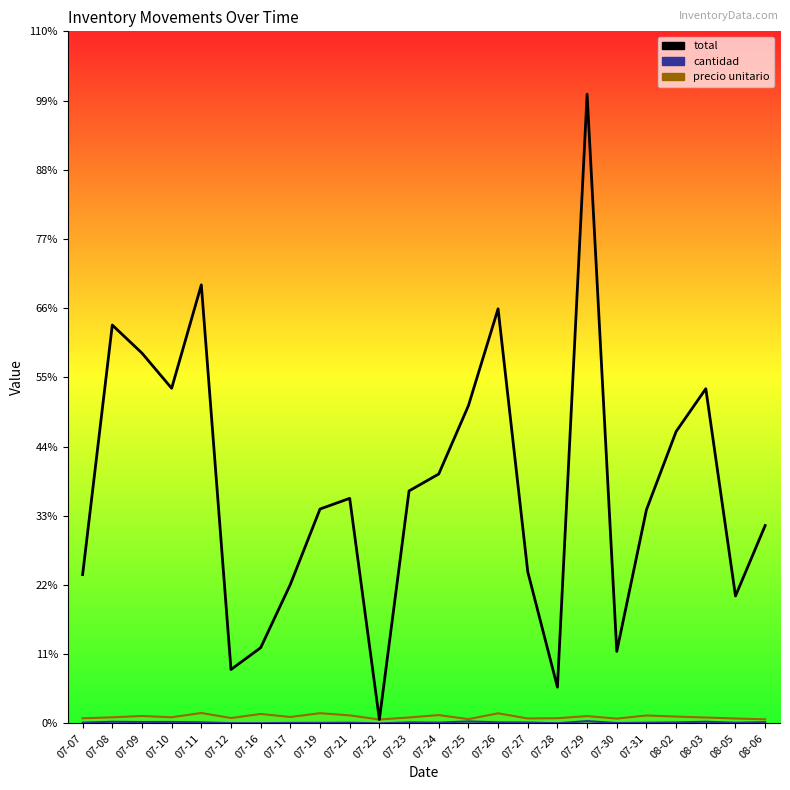

Is the value of cantidad at 07-30 greater than the value of total at 07-12?

No